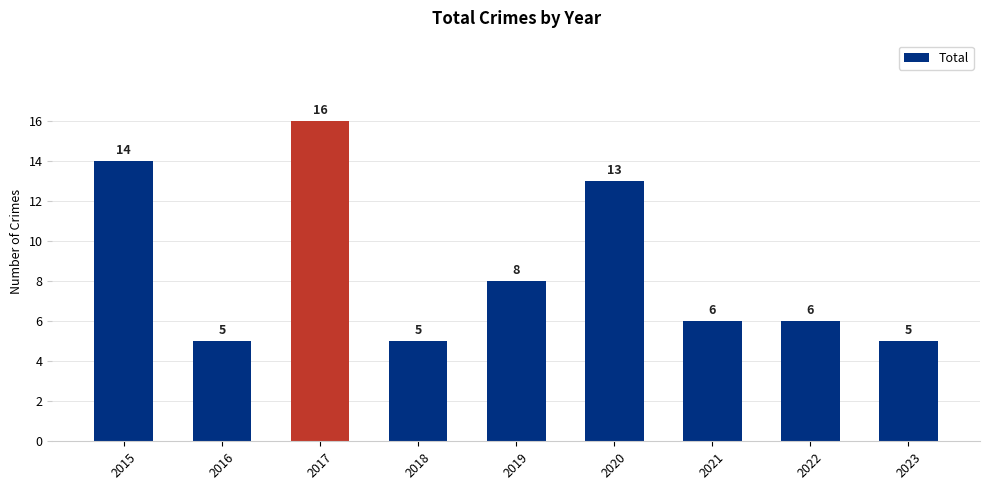

What is the difference between the second highest and minimum values?

9